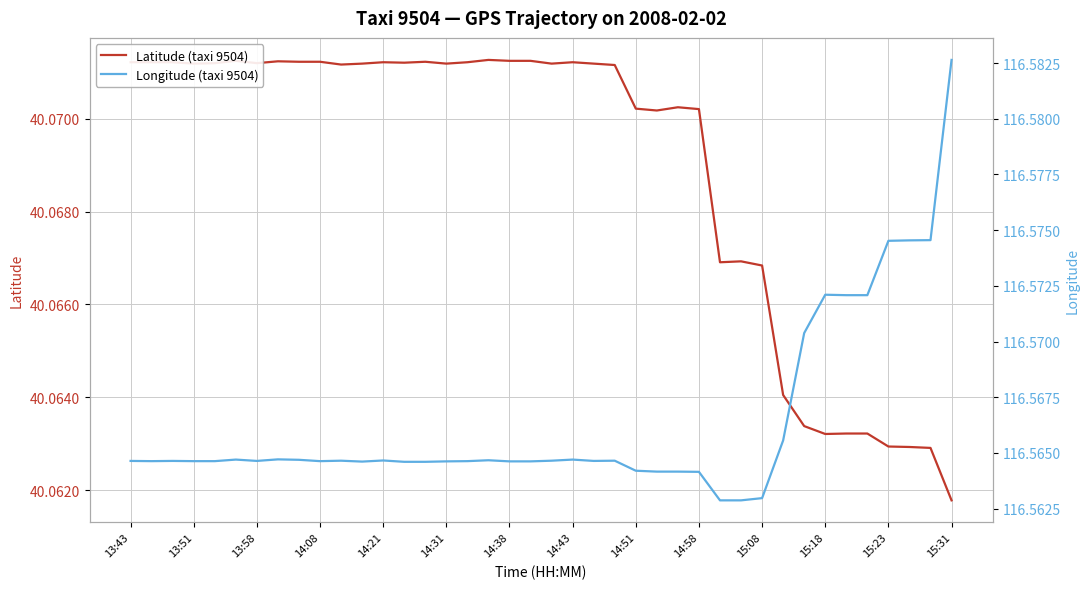

Does the chart display data point markers on the line(s)?

No